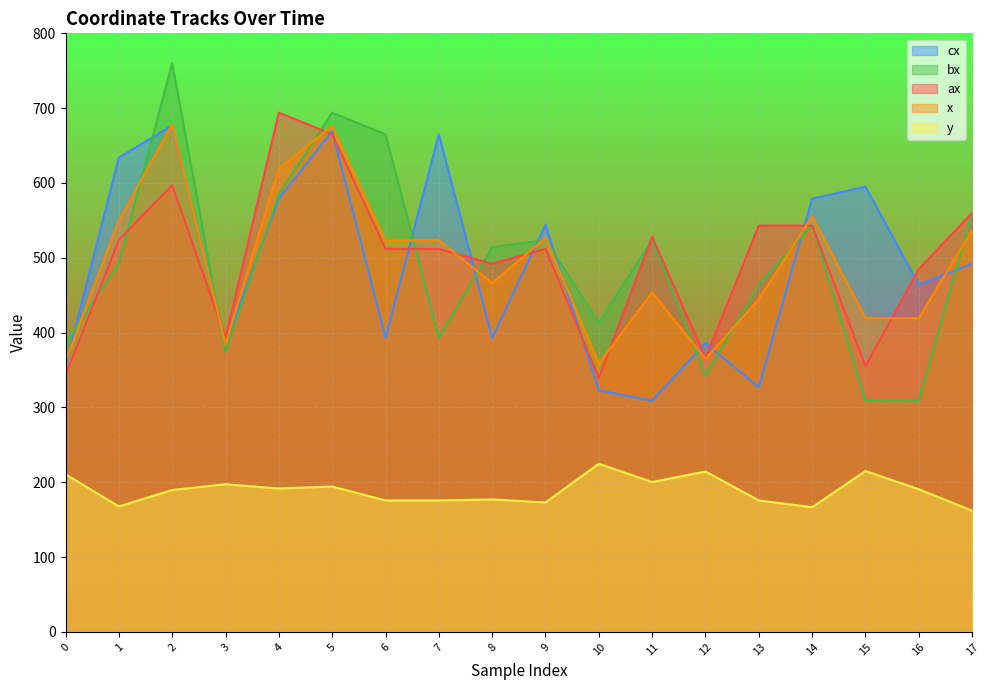

How many times do cx and x cross each other?

12